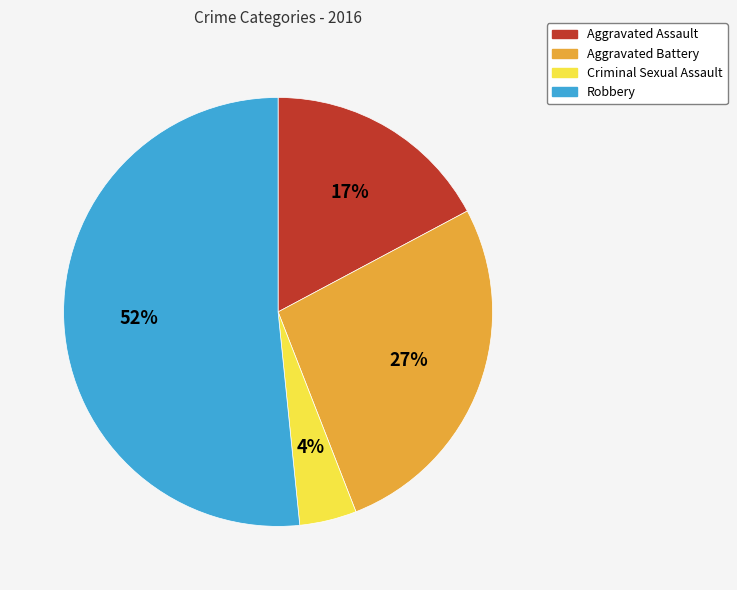

Rank the categories by value from highest to lowest.

Robbery, Aggravated Battery, Aggravated Assault, Criminal Sexual Assault